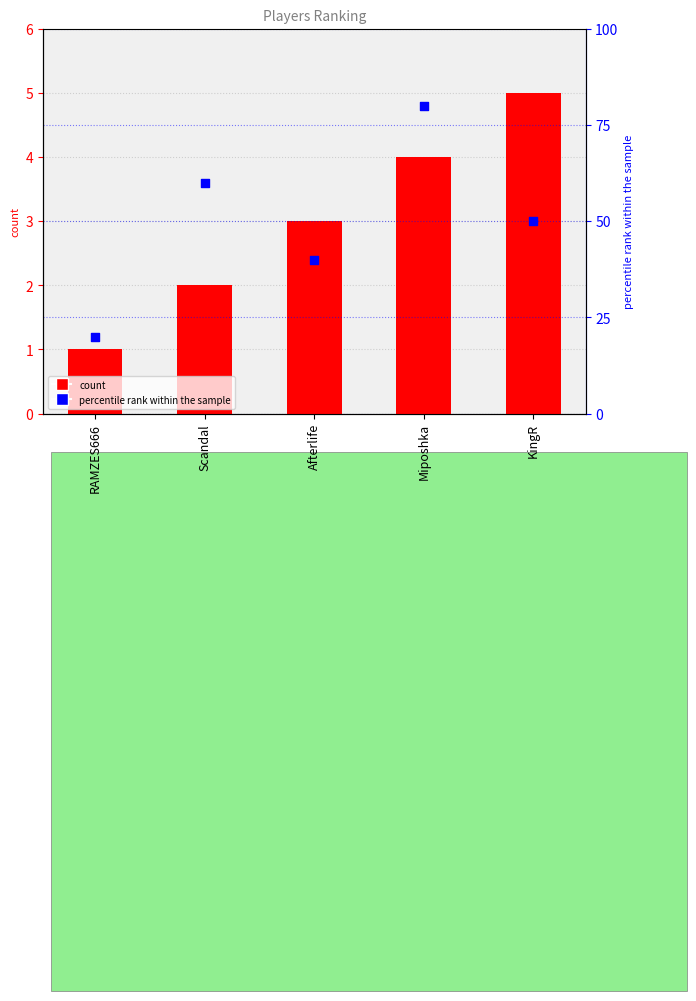

What is the total value across all series at Scandal?

62